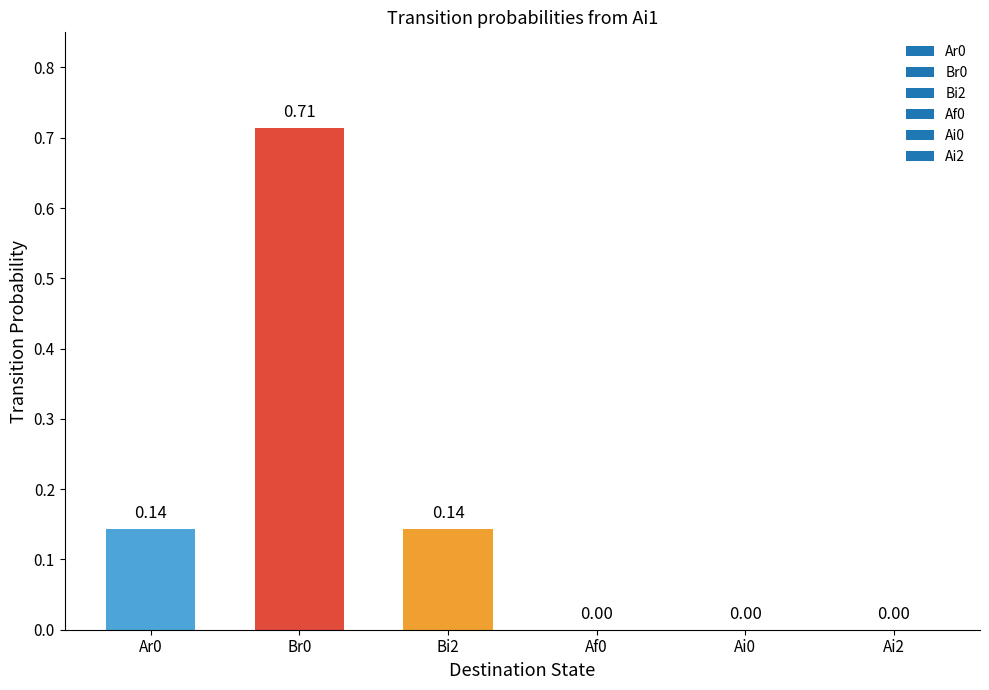

What is the sum of all values?

1.0